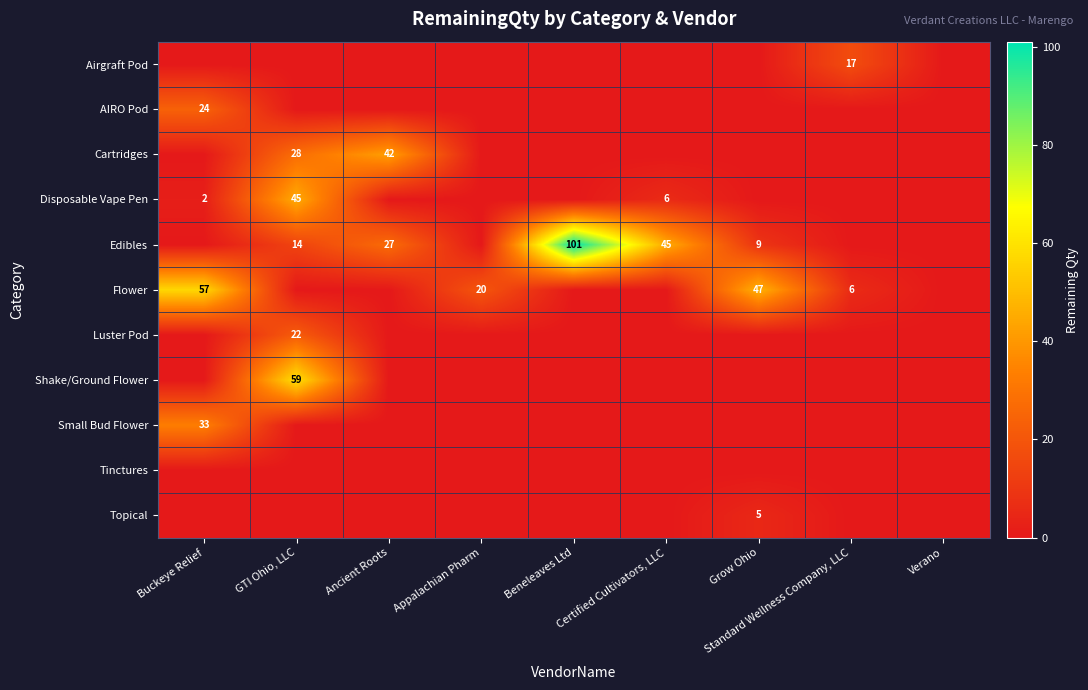

What is the sum of the Edibles values at Beneleaves Ltd and Ancient Roots?

128